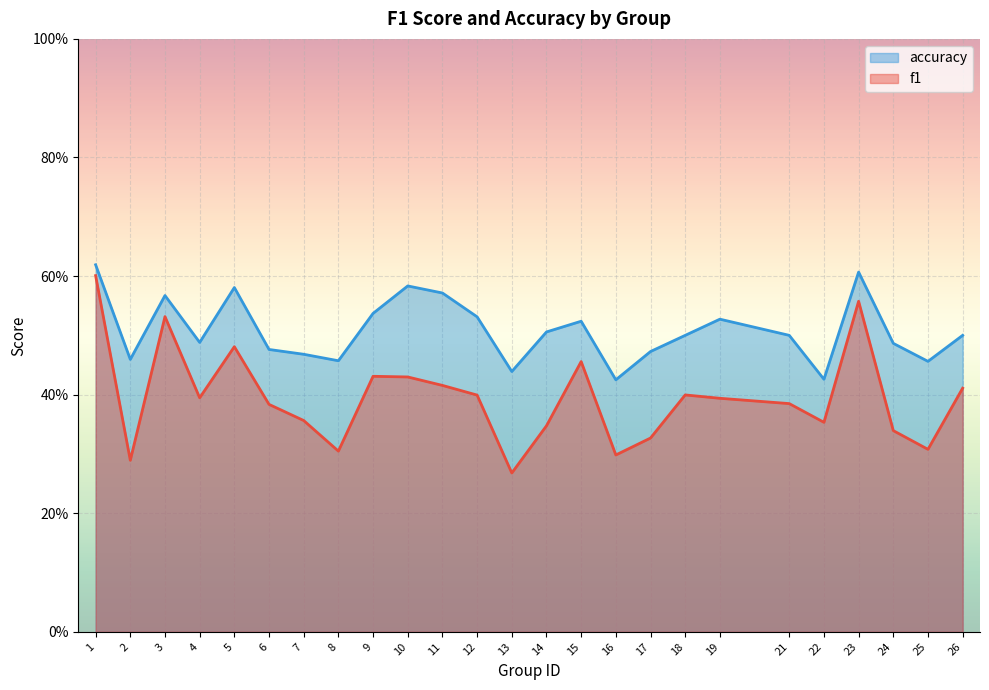

At which category is the sum across all series the highest?

1